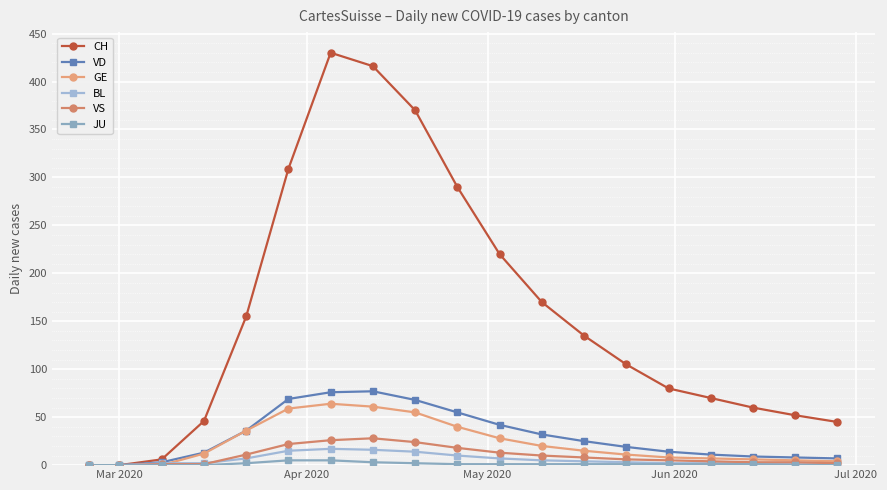

Count the number of data series in this chart.

6